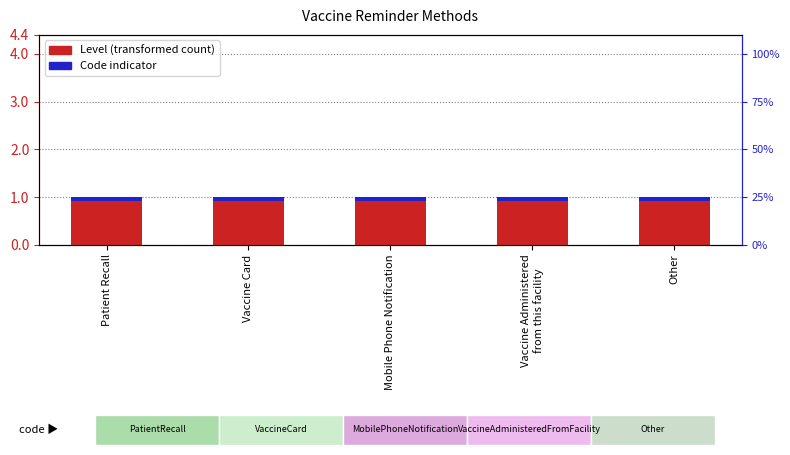

What is the label of the 3rd bar from the left?

Mobile Phone Notification